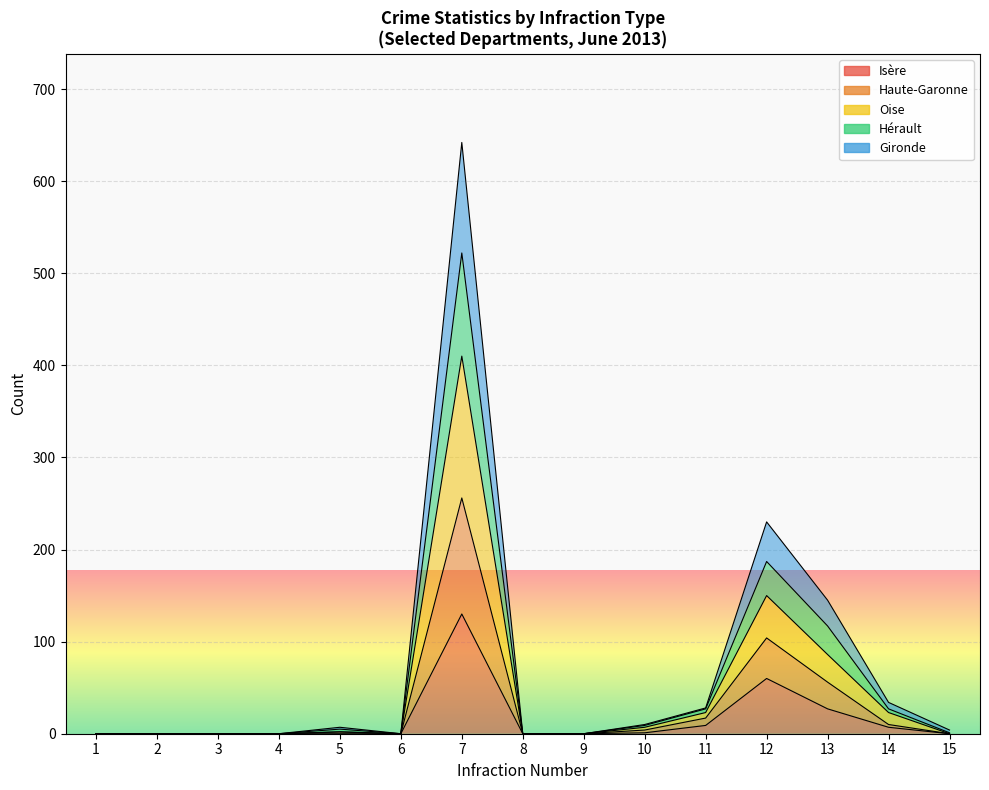

True or false: Hérault and Isère cross at least once.

False